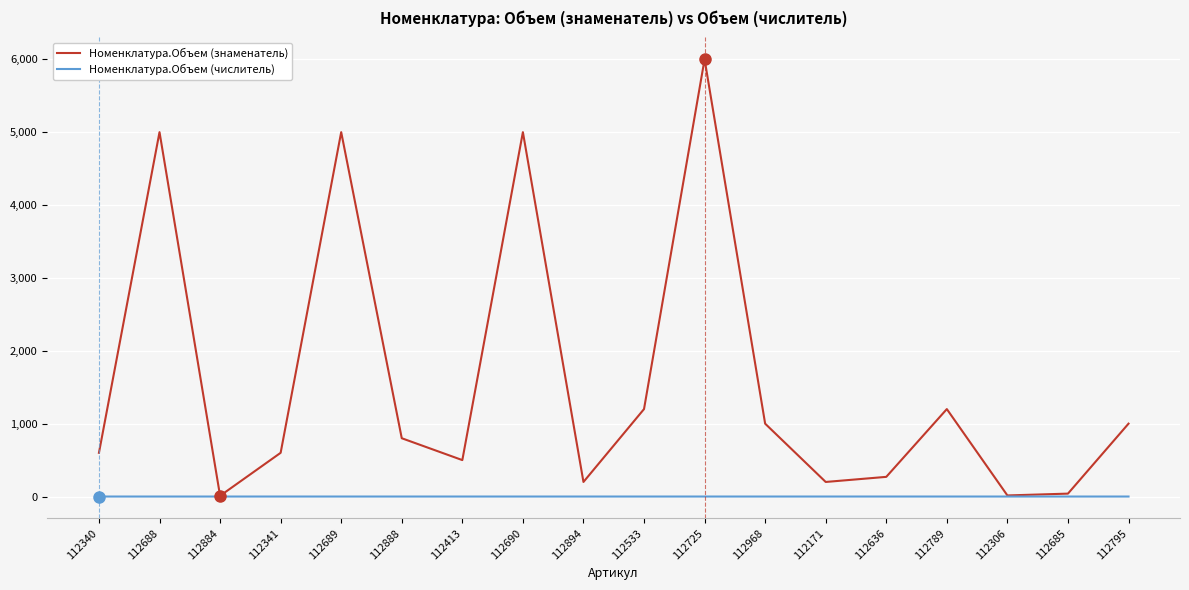

The Номенклатура.Объем (знаменатель) series shows 10.0 at 112884. True or false?

True